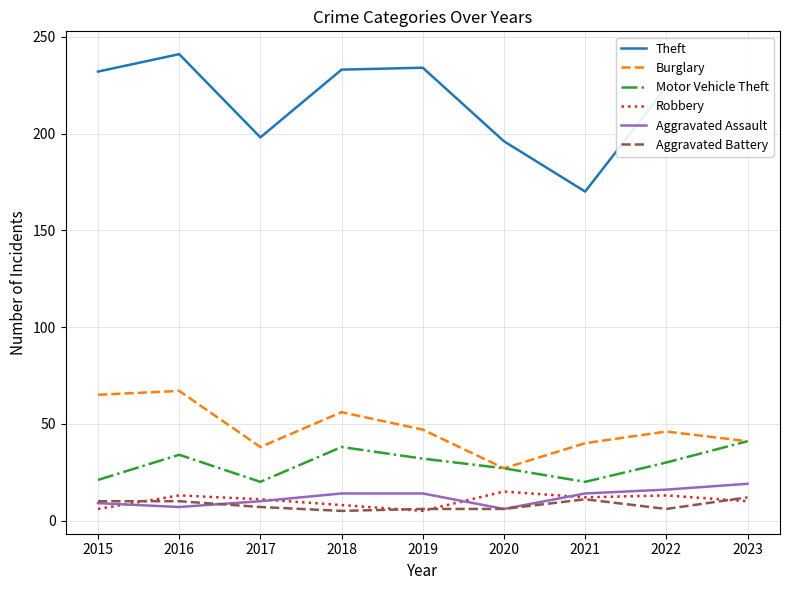

True or false: Robbery has a value of 7 at 2020.

False